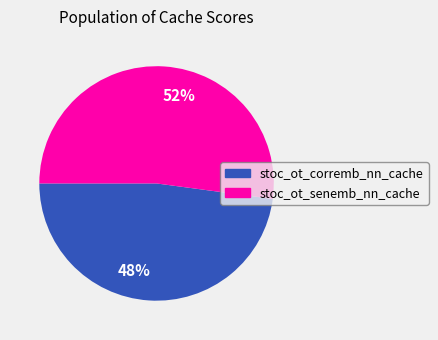

Rank the categories by value from lowest to highest.

48%, 52%